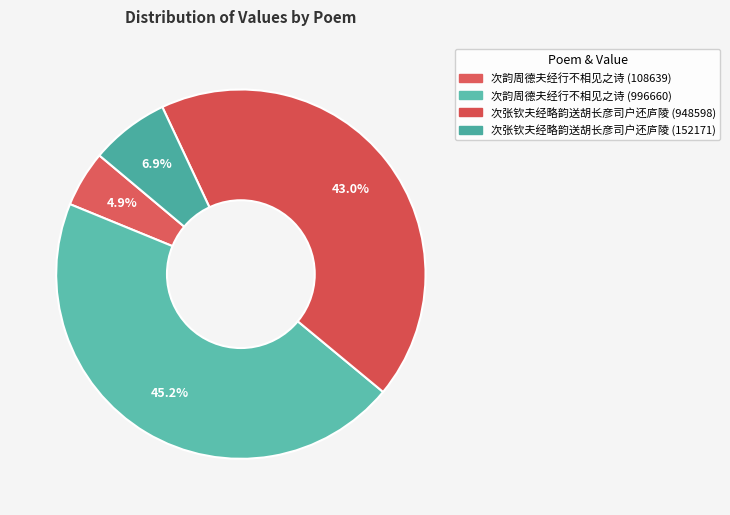

Which slice is the smallest?

次韵周德夫经行不相见之诗 (108639)